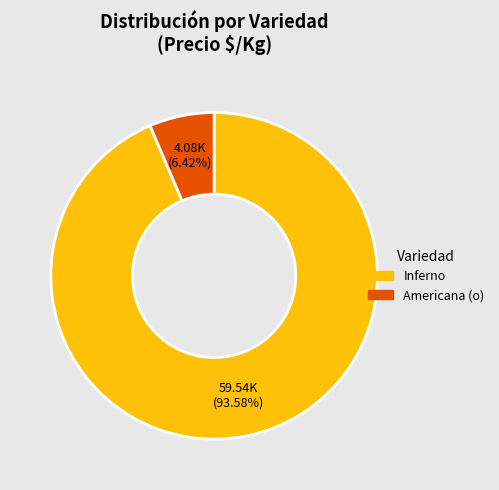

Is there a majority slice in this chart?

Yes